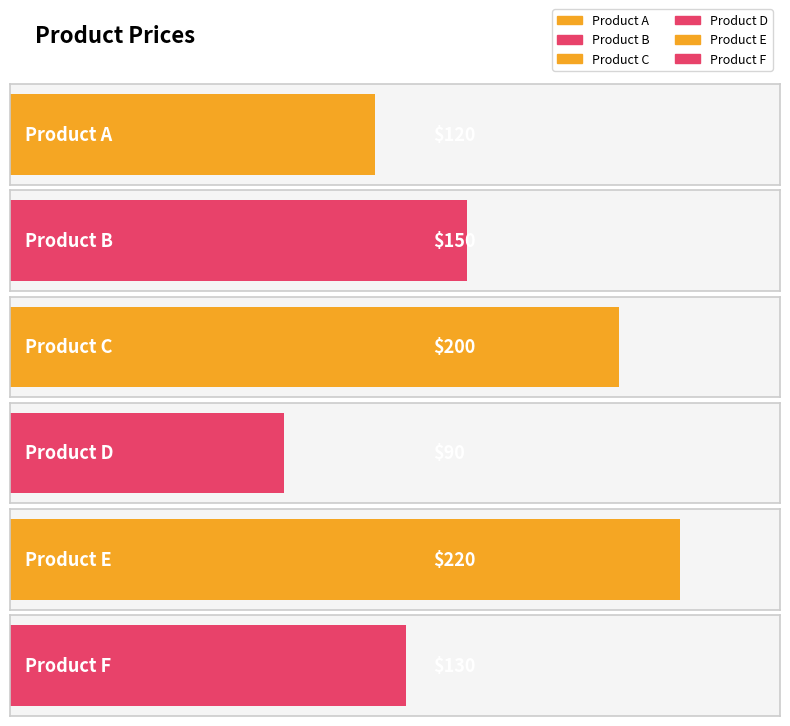

Reading left to right, extract all data points from this chart.

120	150	200	90	220	130